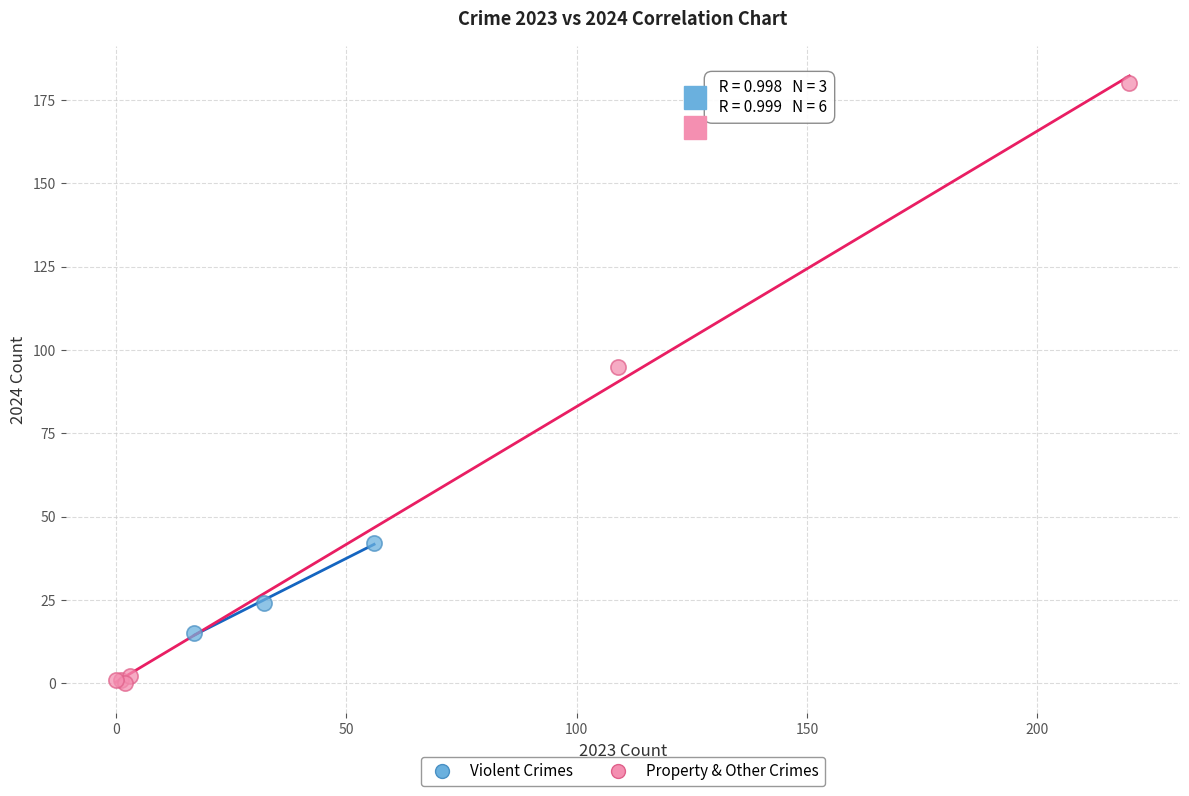

Which series reaches the minimum Y coordinate?

Property & Other Crimes